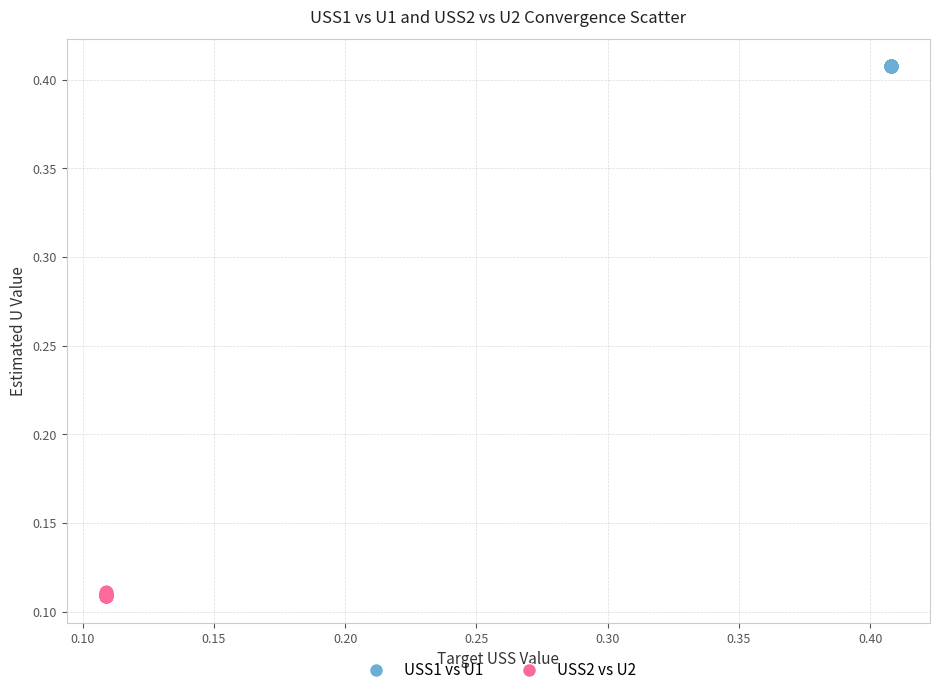

Which series reaches the minimum Y coordinate?

USS2 vs U2